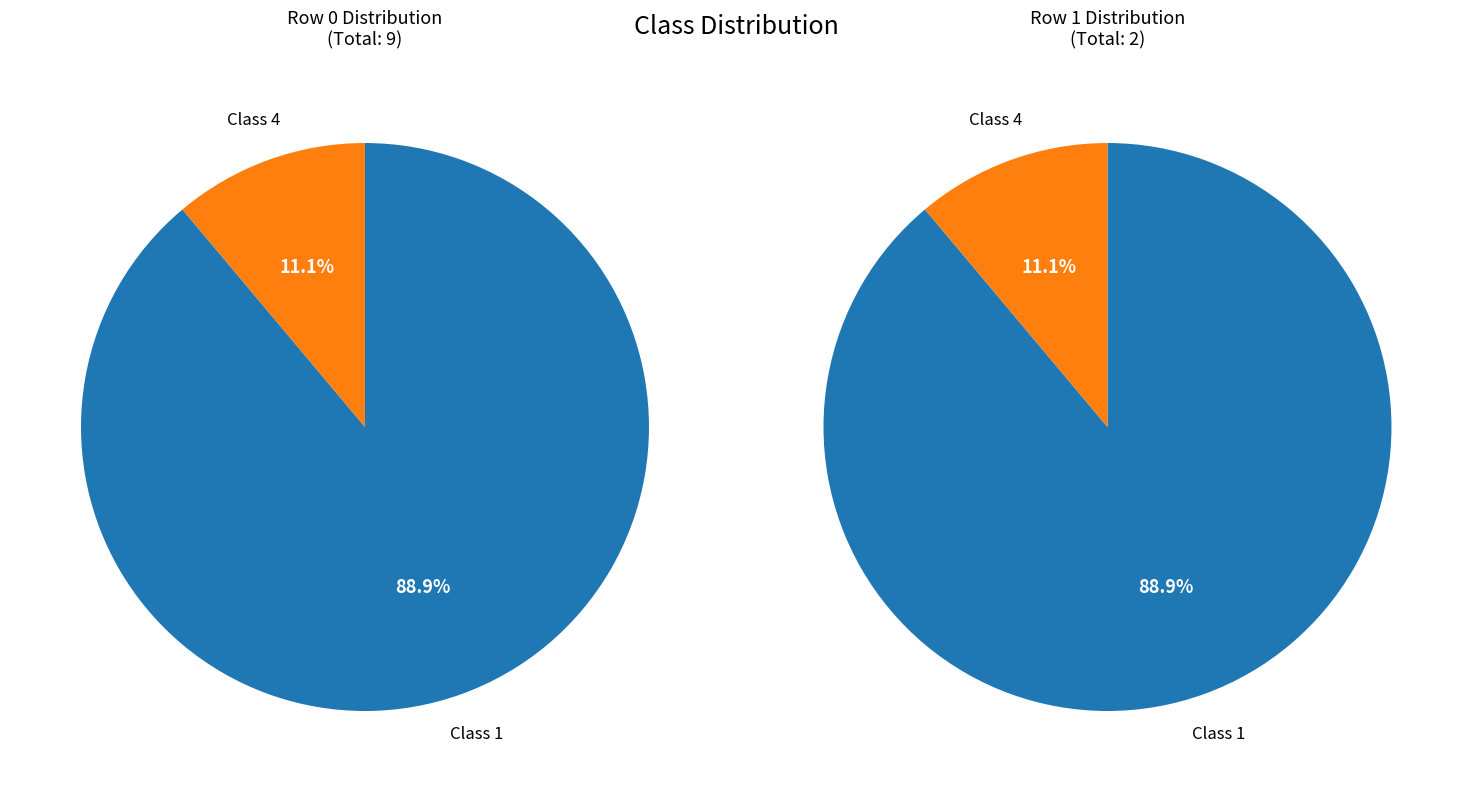

Which category accounts for the majority?

1